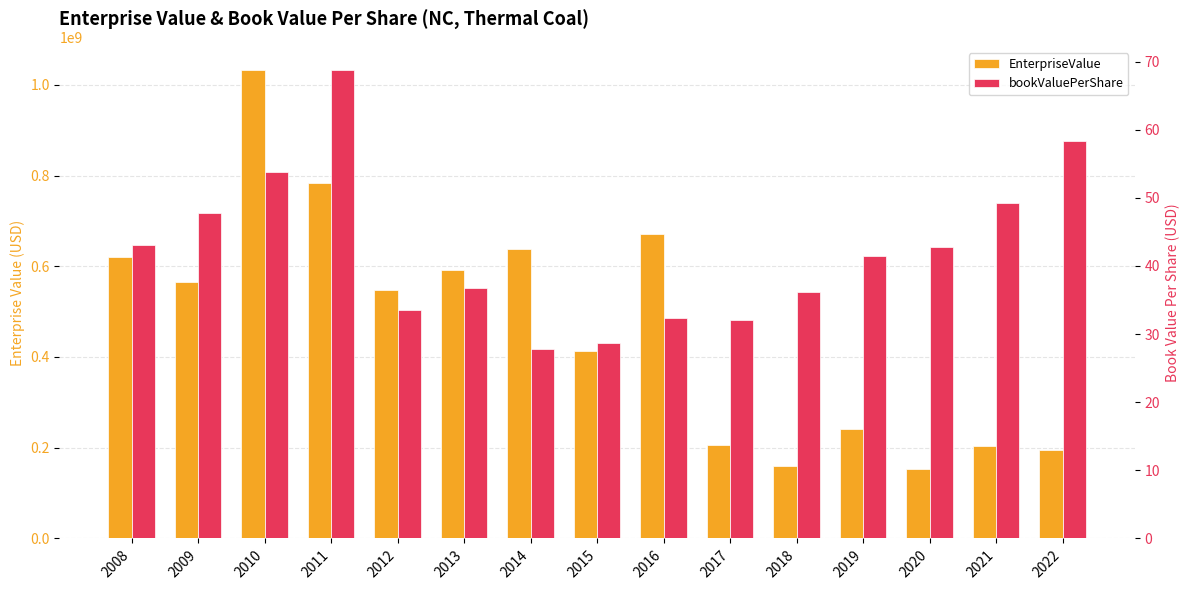

What is the total value across all series at 2018?

159833636.2